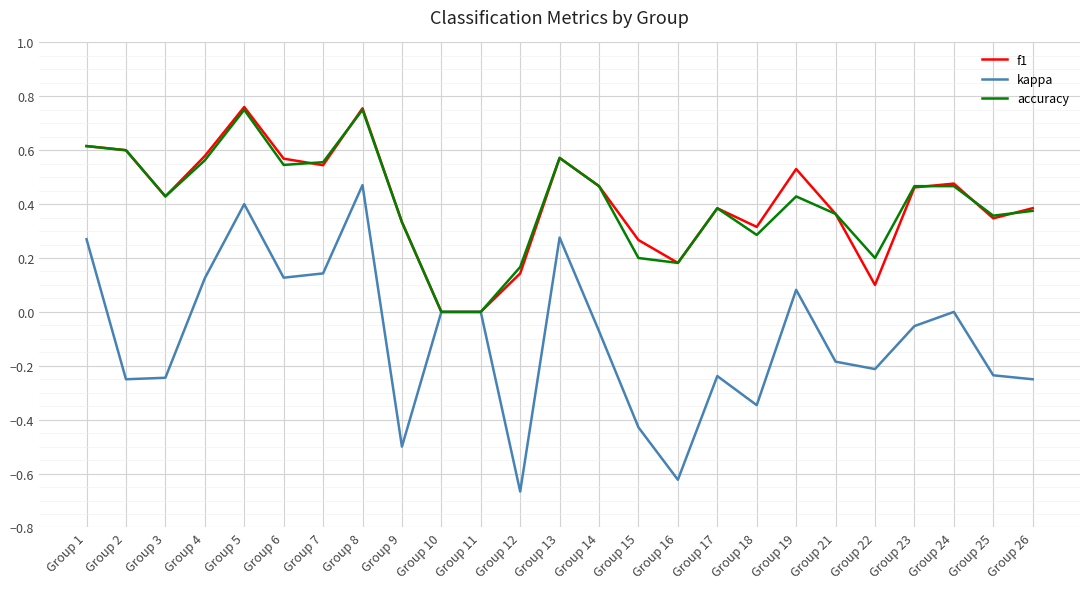

What is the total value across all series at Group 7?

1.2